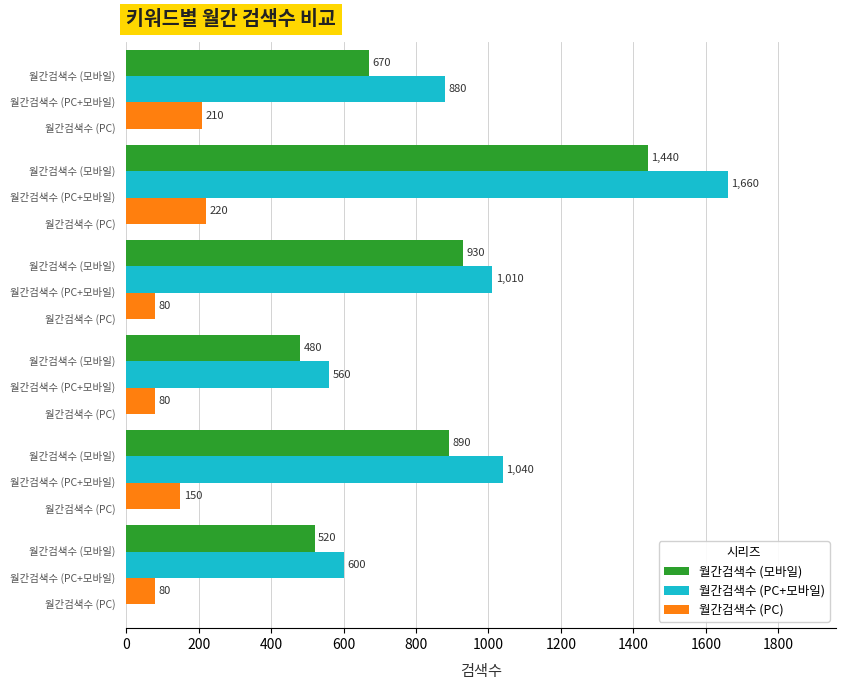

How many distinct data groups are displayed?

3